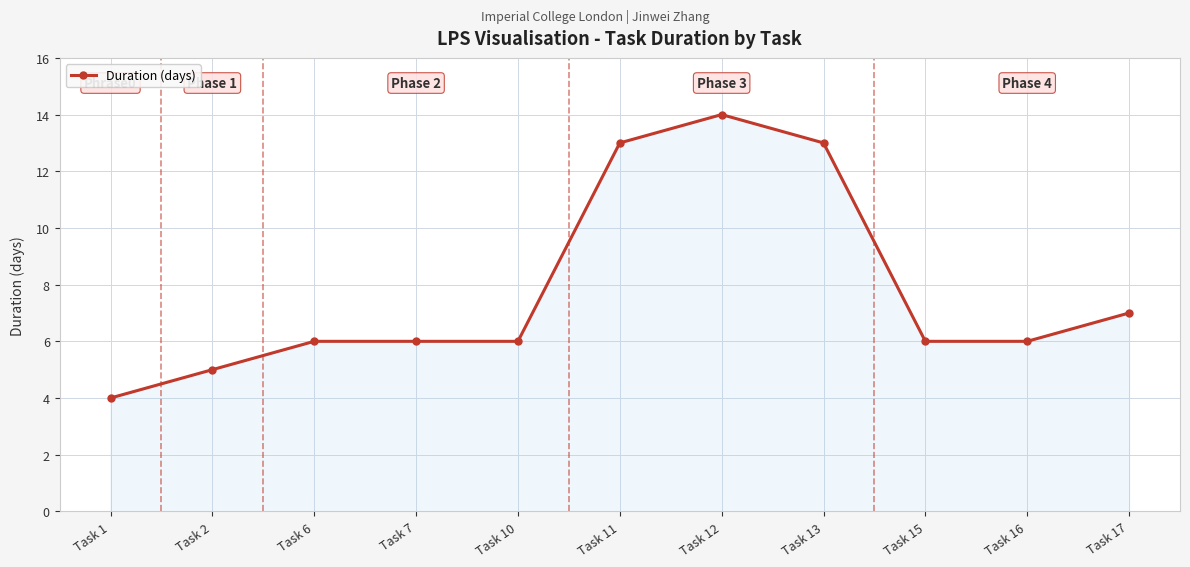

True or false: the data shows 5 at Task 13.

False